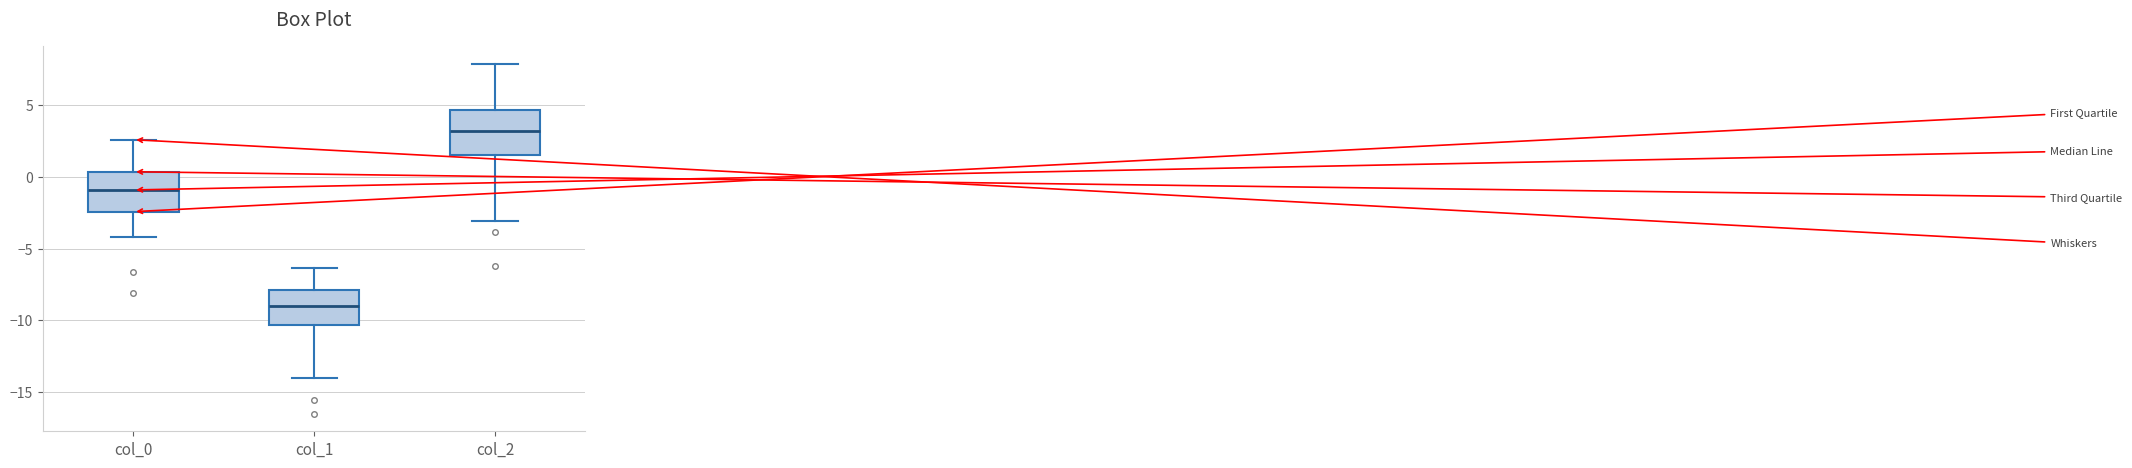

Reading left to right, read every box against the y-axis: the position of its median line, the range the box covers, and the ends of its whiskers. The values are not printed on the chart, so give them approximately, as read against the axis.

col_0: median -1.0, box -2.5 to 0.5, whiskers -4.0 to 2.5
col_1: median -9.0, box -10.5 to -8.0, whiskers -14.0 to -6.5
col_2: median 3.0, box 1.5 to 4.5, whiskers -3.0 to 8.0